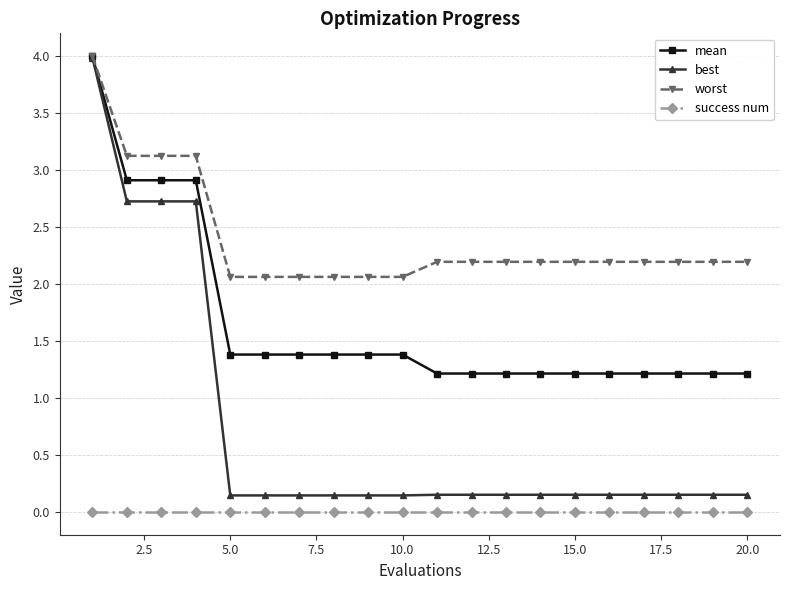

What is the difference between the maximum and minimum values in the worst series?

1.9